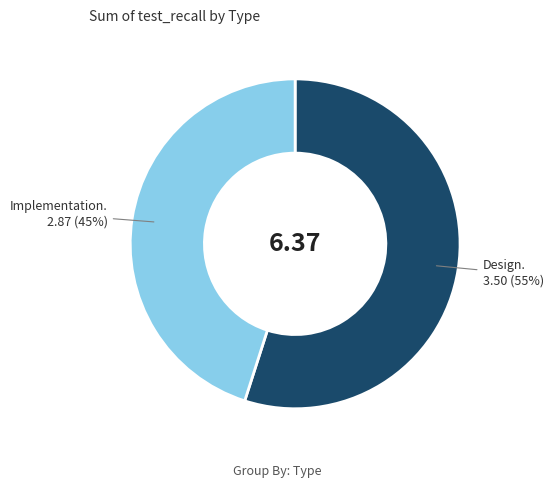

Does any single category account for the majority?

Yes